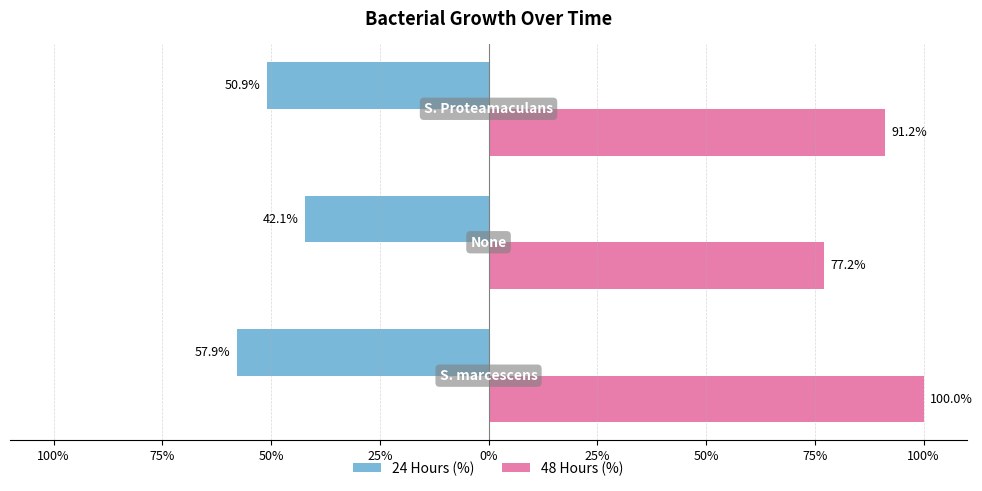

What are all the series names shown in the legend?

24 Hours (%), 48 Hours (%)